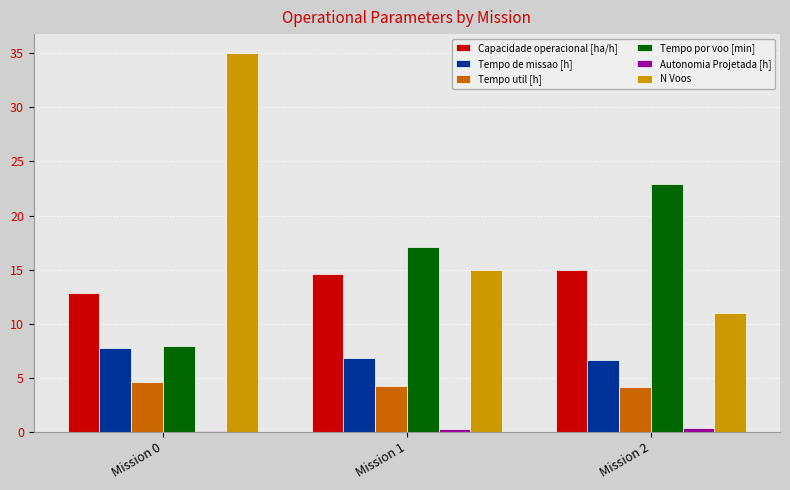

Which series has the largest range (max minus min)?

N Voos